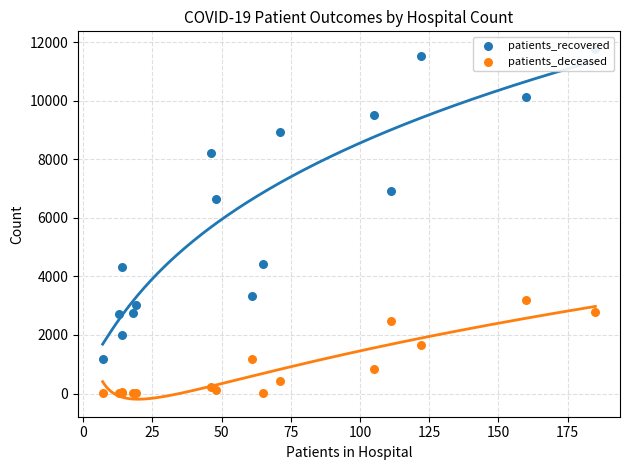

Which series contains the lowest Y value?

patients_deceased